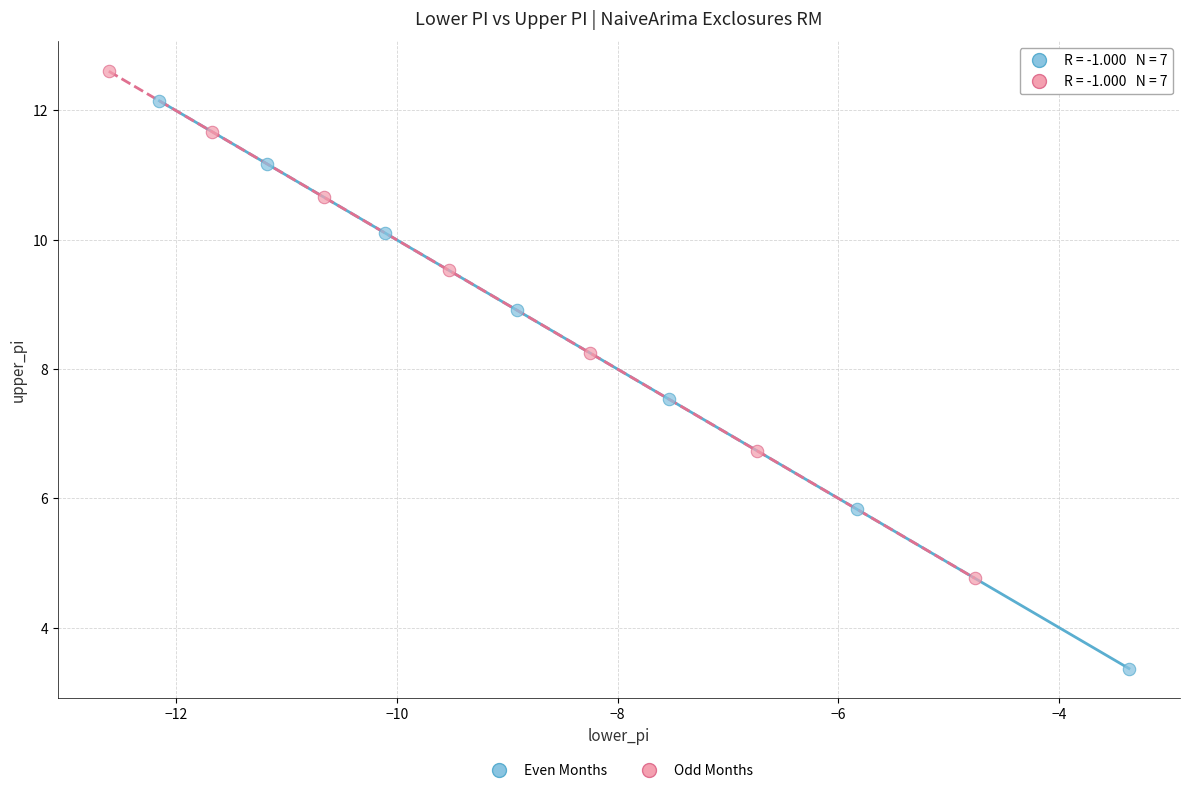

Which series reaches the minimum Y coordinate?

Even Months